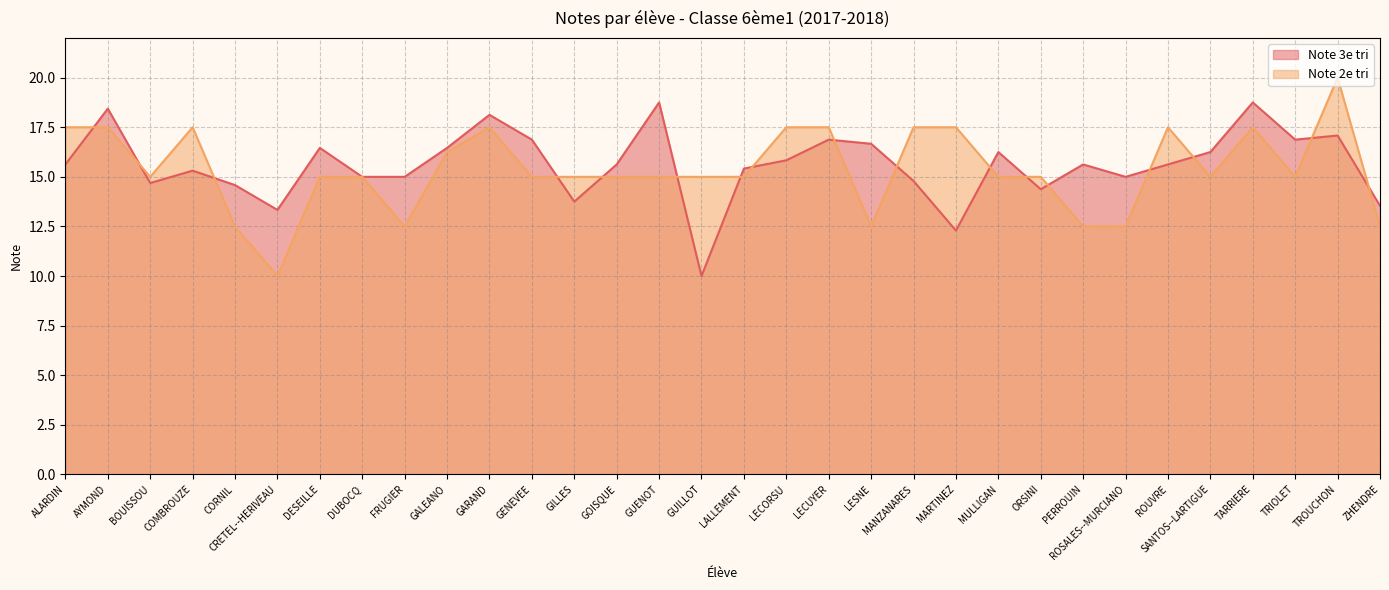

At GALEANO, list the series in order from smallest to largest.

Note 2e tri, Note 3e tri